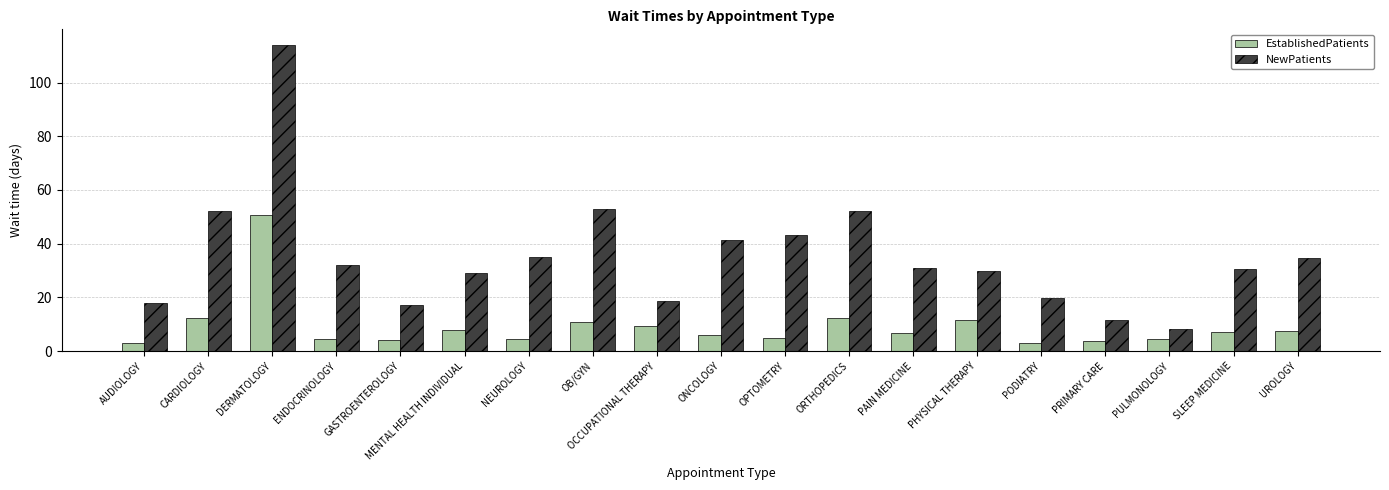

Which label corresponds to the largest value in the chart?

DERMATOLOGY